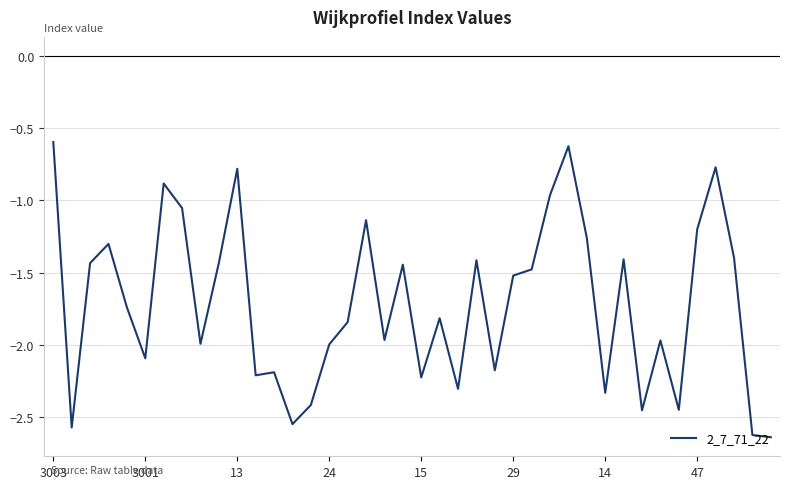

What is the maximum value shown in the chart?

-0.6